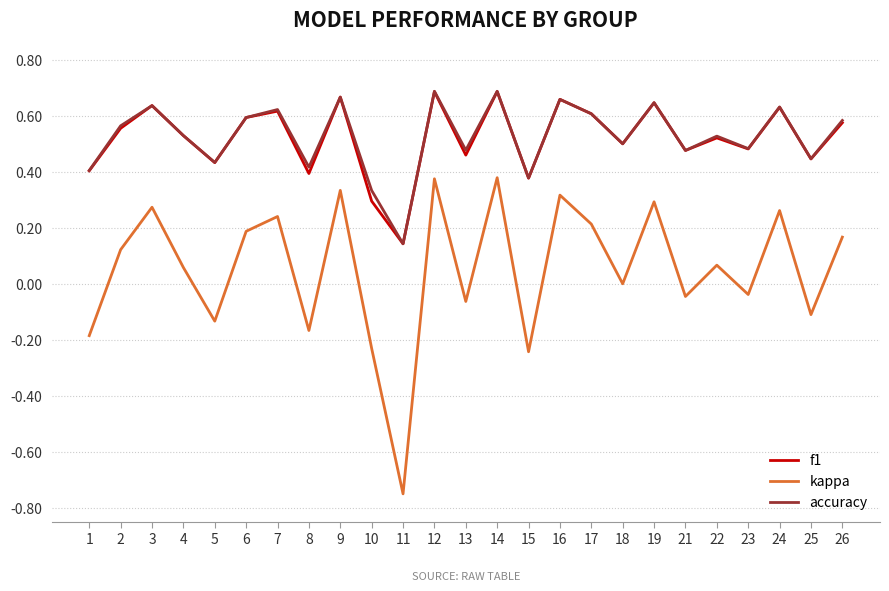

The value of accuracy at 1 is 0.4. True or false?

True